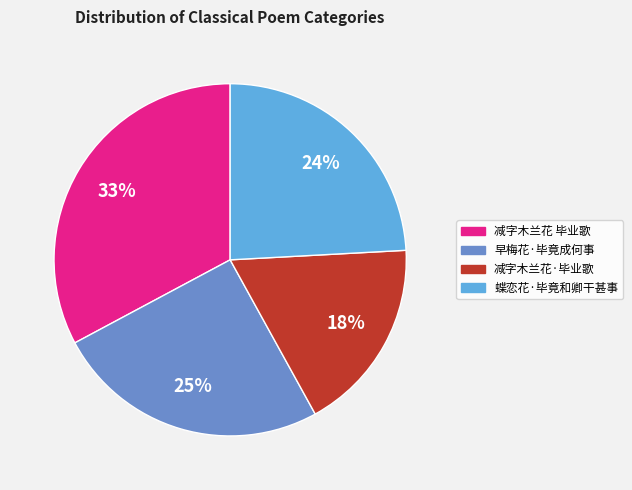

To the nearest percent, what is the difference between the 早梅花·毕竟成何事 and 减字木兰花·毕业歌 slice percentages?

7%